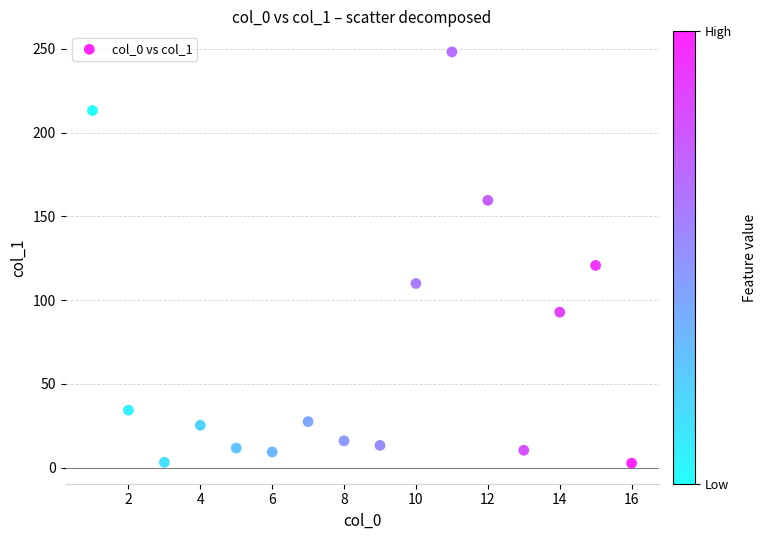

What Y value in the scatter plot is closest to 125?

120.7